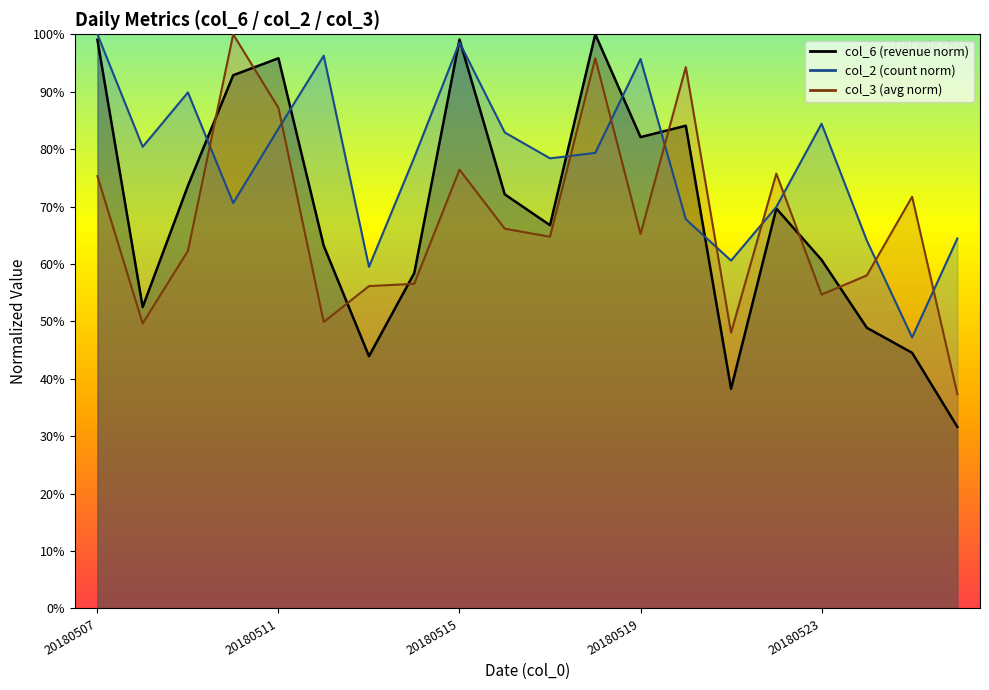

At which category is the sum across all series the highest?

20180518